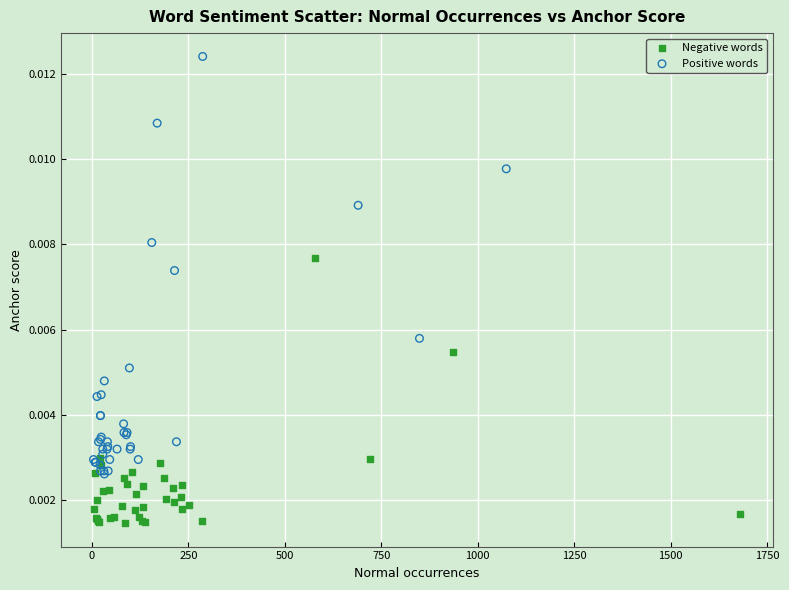

Which series contains the lowest Y value?

Negative words